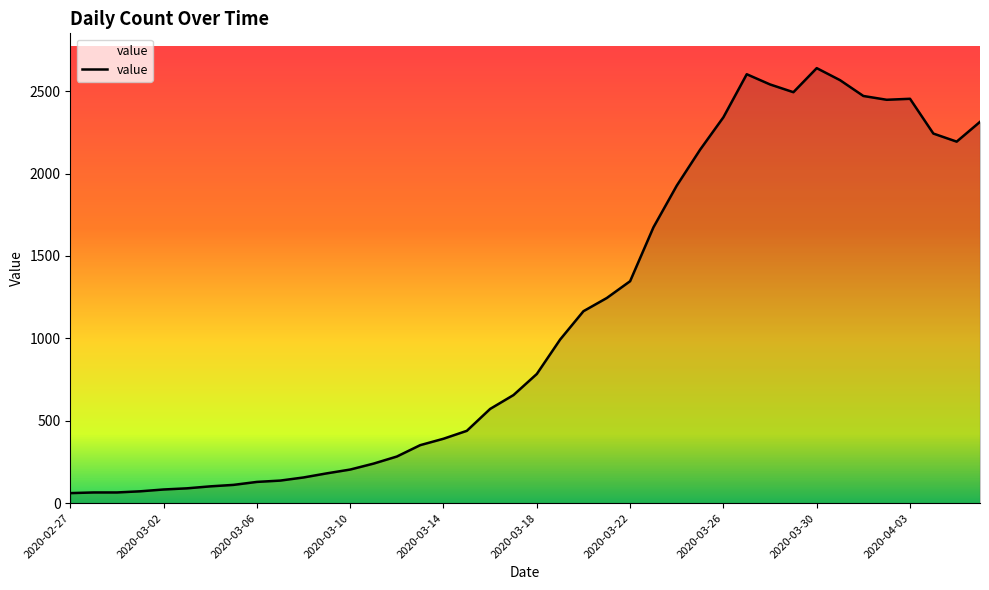

What is the difference between the maximum and minimum values?

2579